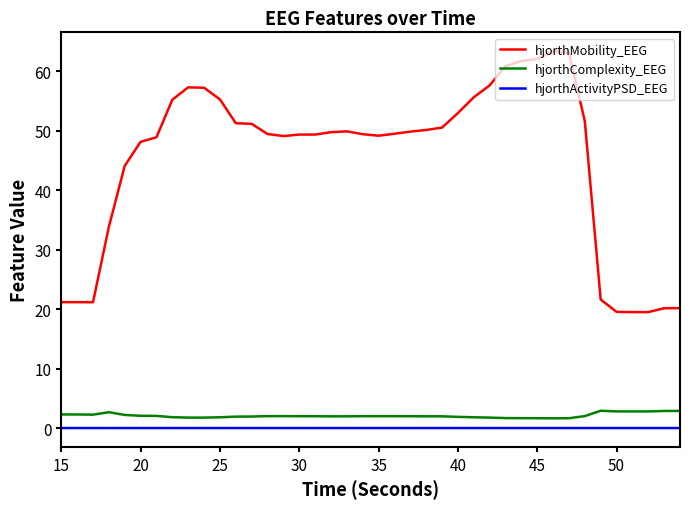

What is the difference between the maximum and minimum values in the hjorthMobility_EEG series?

43.9